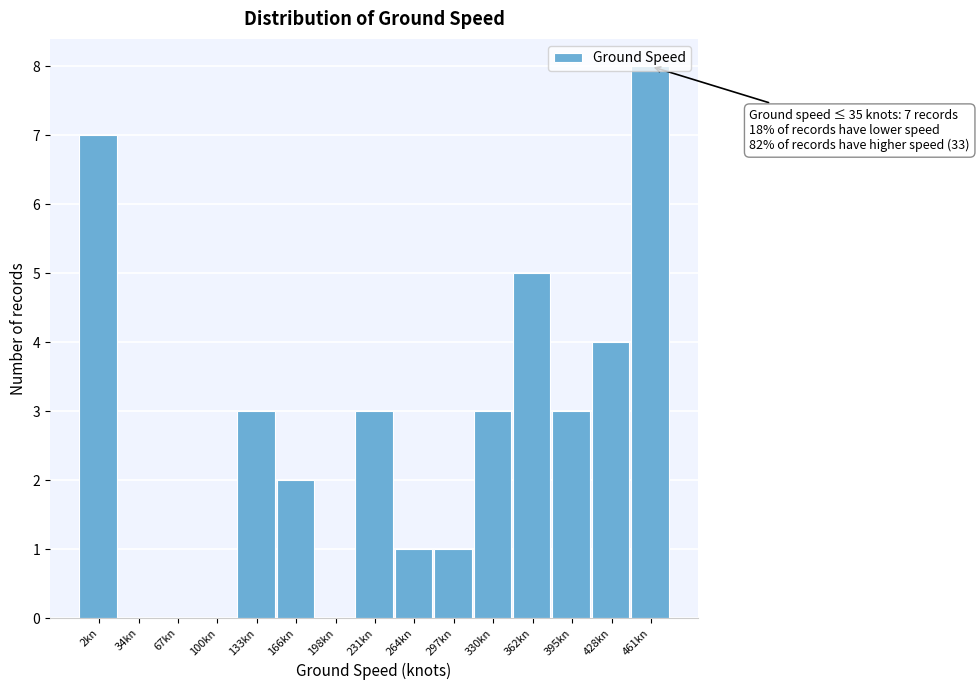

What is the change in value from 100kn to 428kn?

+4